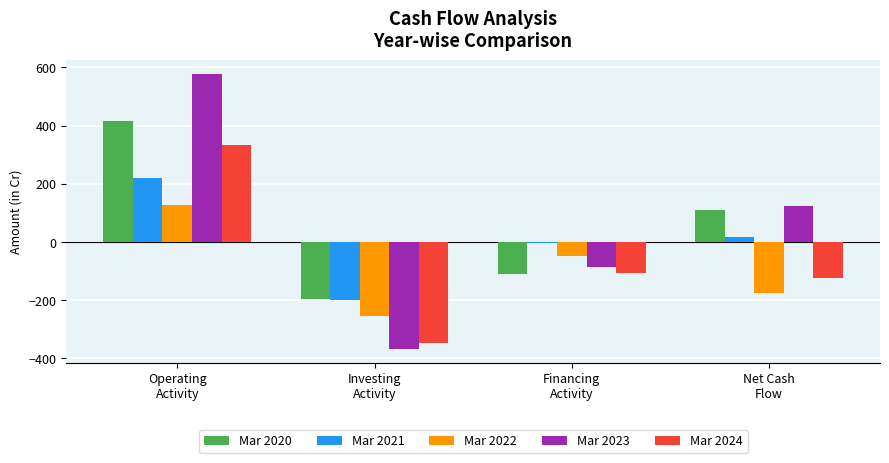

What is the maximum value shown in the chart?

577